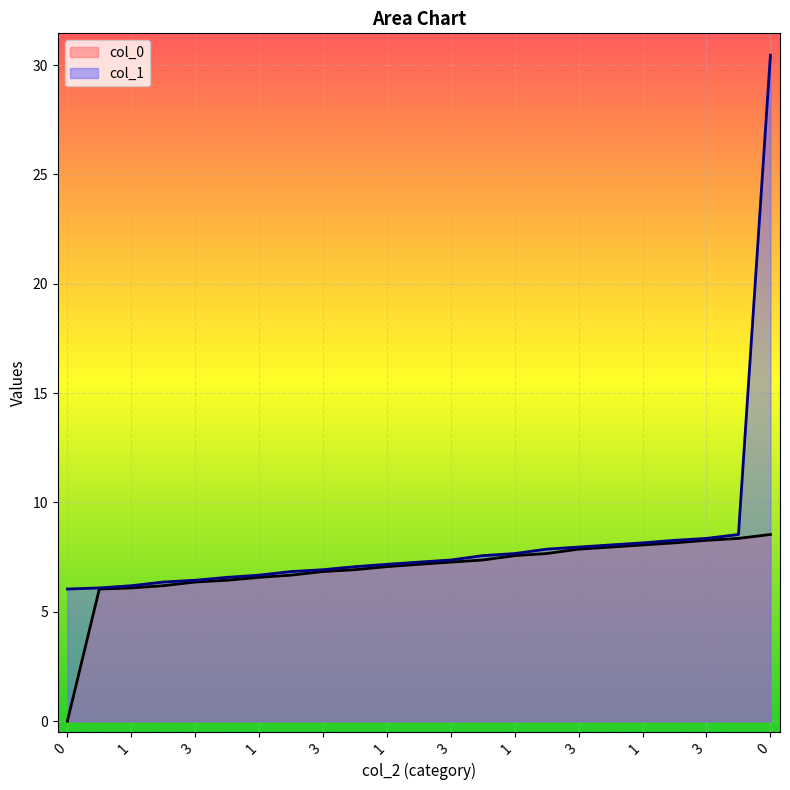

How many lines are shown in the chart?

2